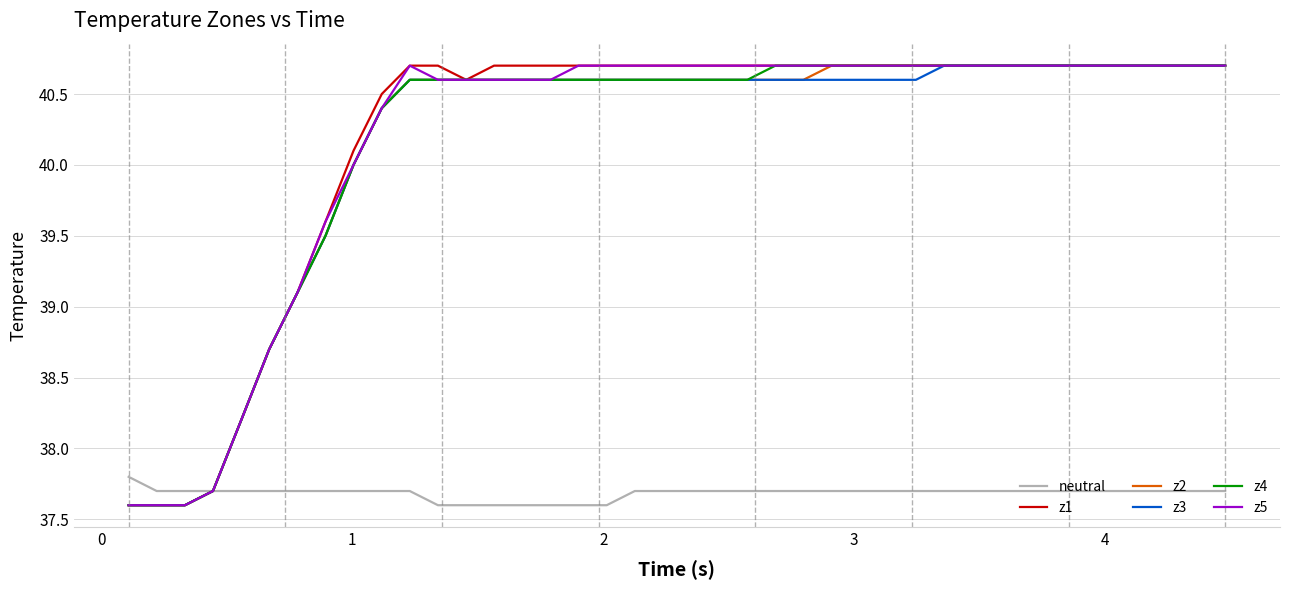

Is this an area chart (filled region under the line)?

No